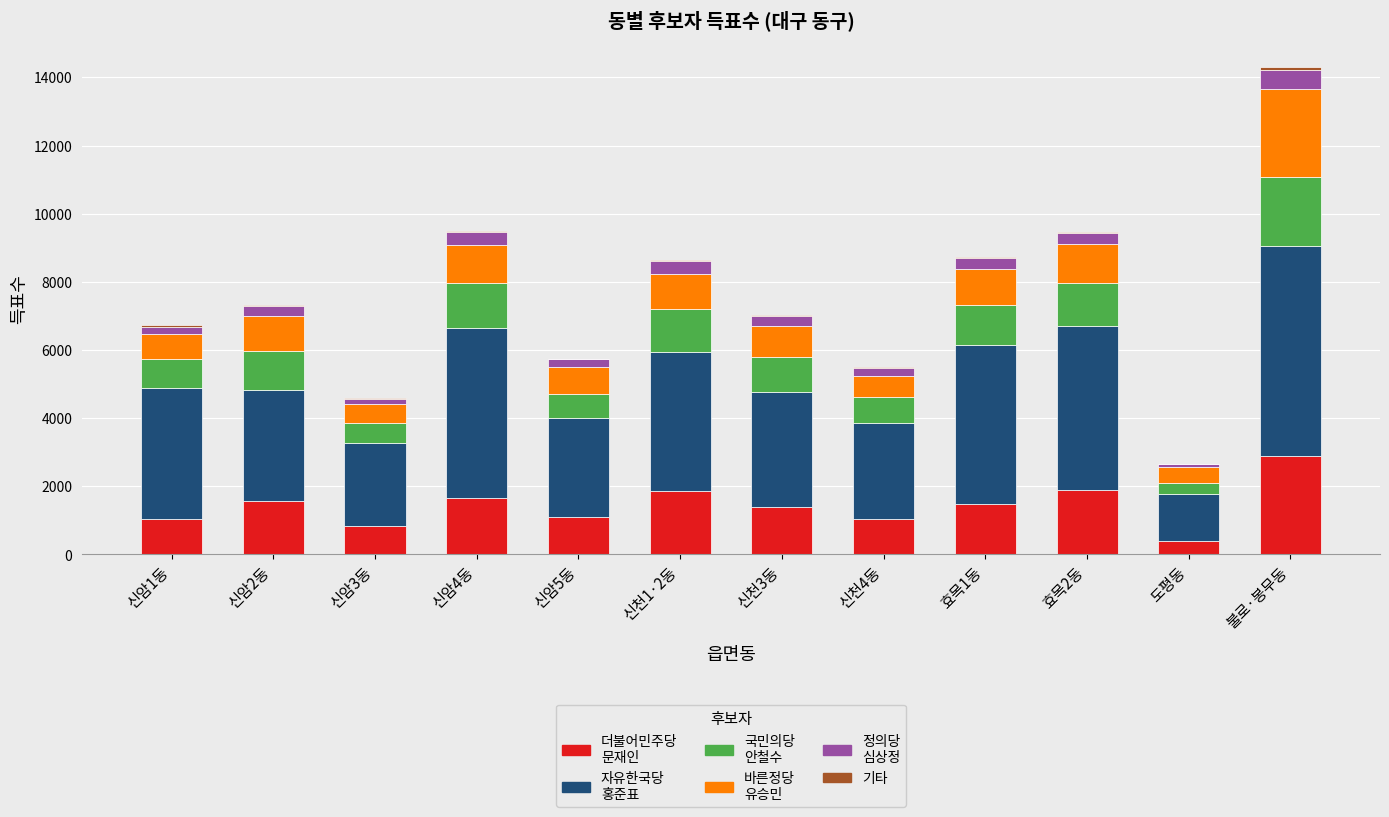

At which category is the sum across all series the highest?

불로·봉무동